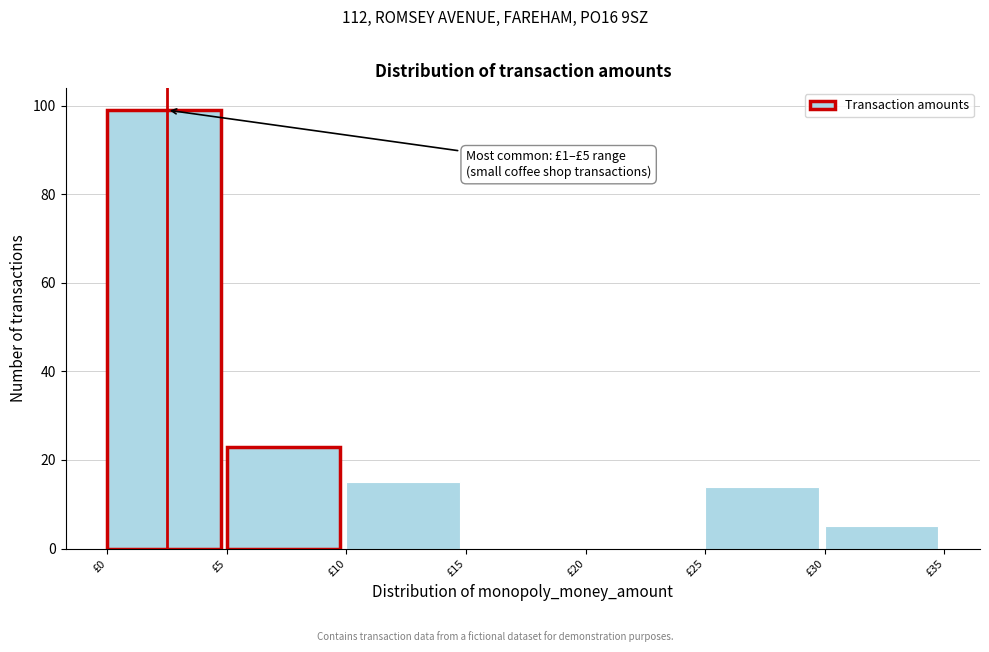

Which range on the x-axis has the tallest bar?

0 to 5